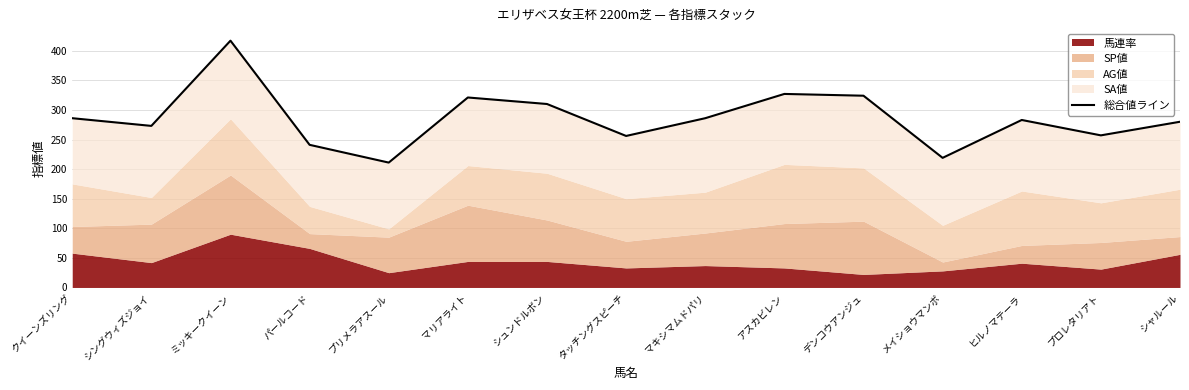

Reading left to right, what are all the values shown in this chart?

クイーンズリング=286	シングウィズジョイ=273	ミッキークイーン=417	パールコード=241	プリメラアスール=211	マリアライト=321	シュンドルボン=310	タッチングスピーチ=256	マキシマムドパリ=286	アスカビレン=327	デンコウアンジュ=324	メイショウマンボ=219	ヒルノマテーラ=283	プロレタリアト=257	シャルール=280